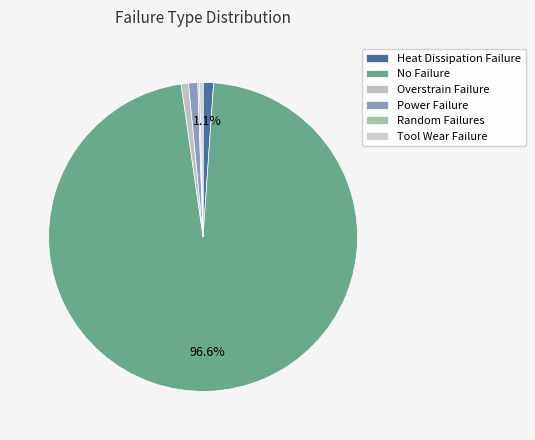

Does No Failure account for over 50% of the chart?

Yes